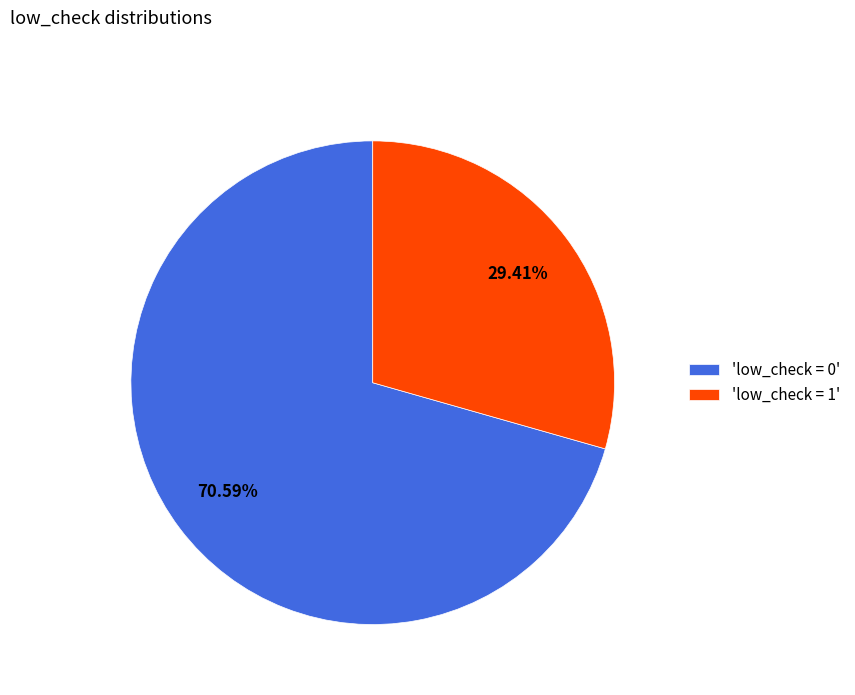

Count the number of slices in the pie.

2